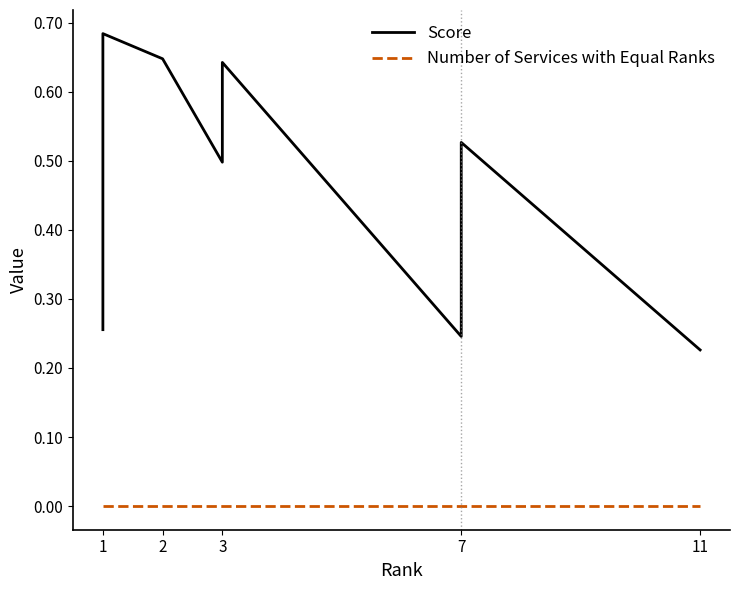

At how many categories does at least one series exceed 0?

9